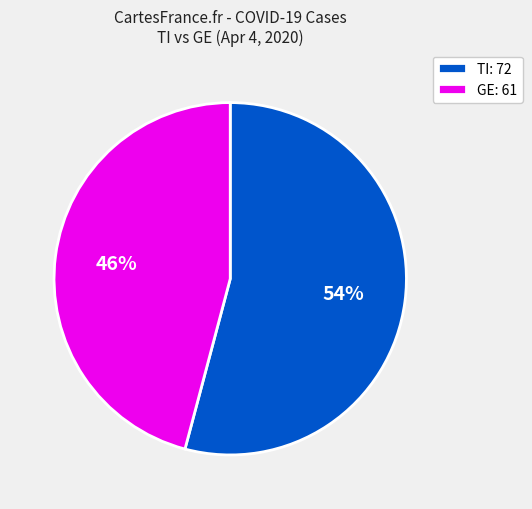

Do TI: 72 and GE: 61 together represent more than half of the pie?

Yes